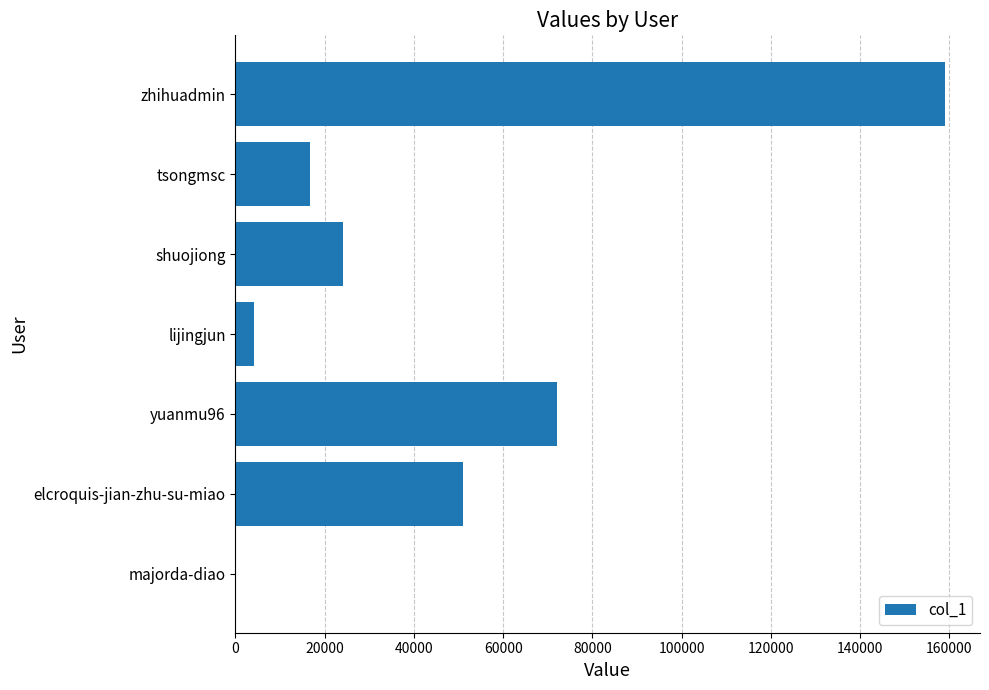

What is the sum of all values?

326887